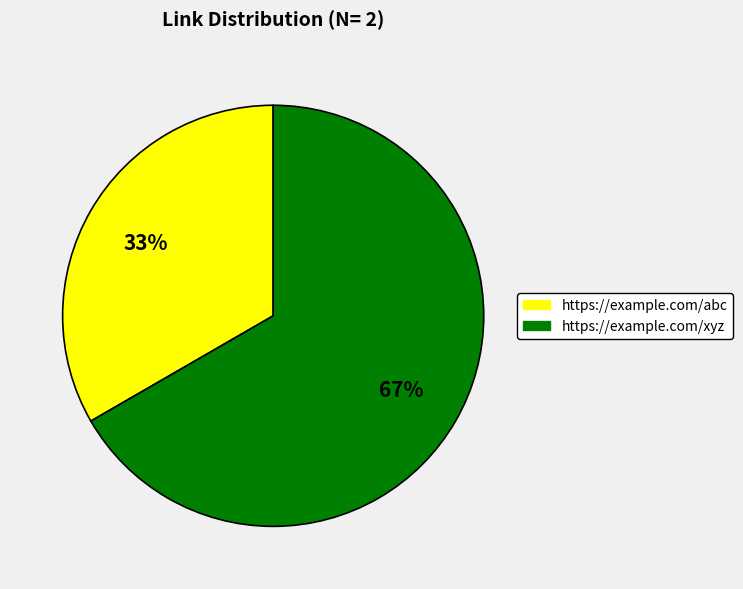

Is it true that https://example.com/xyz is 67% of the pie?

True